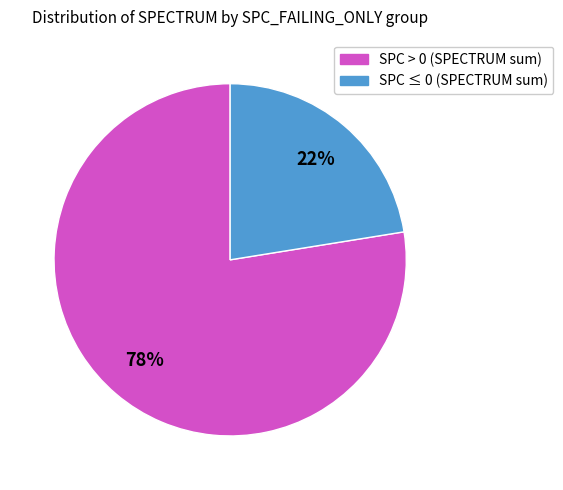

Does any single category account for the majority?

Yes